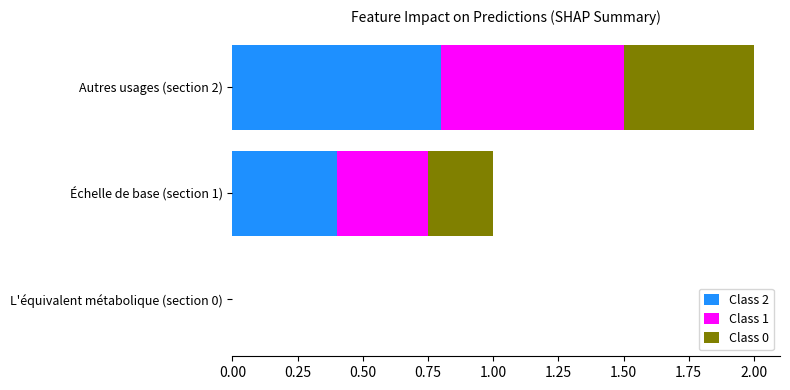

What is the sum of all Class 2 values?

1.2